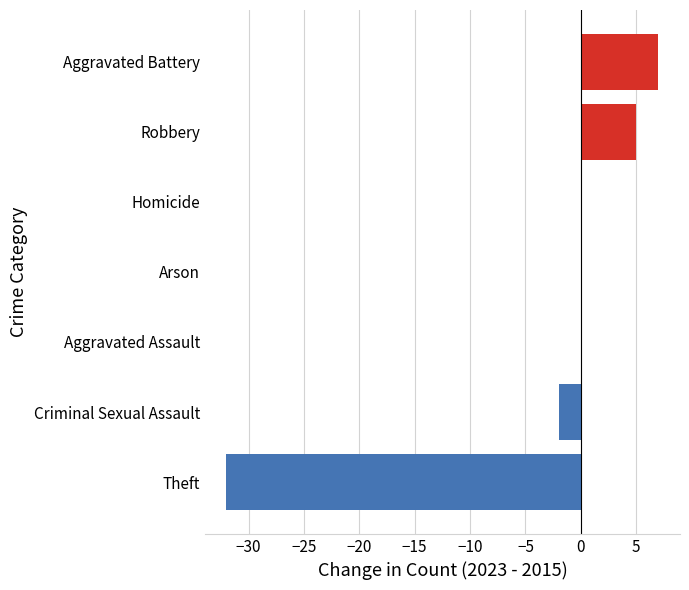

Count the number of data series in this chart.

1